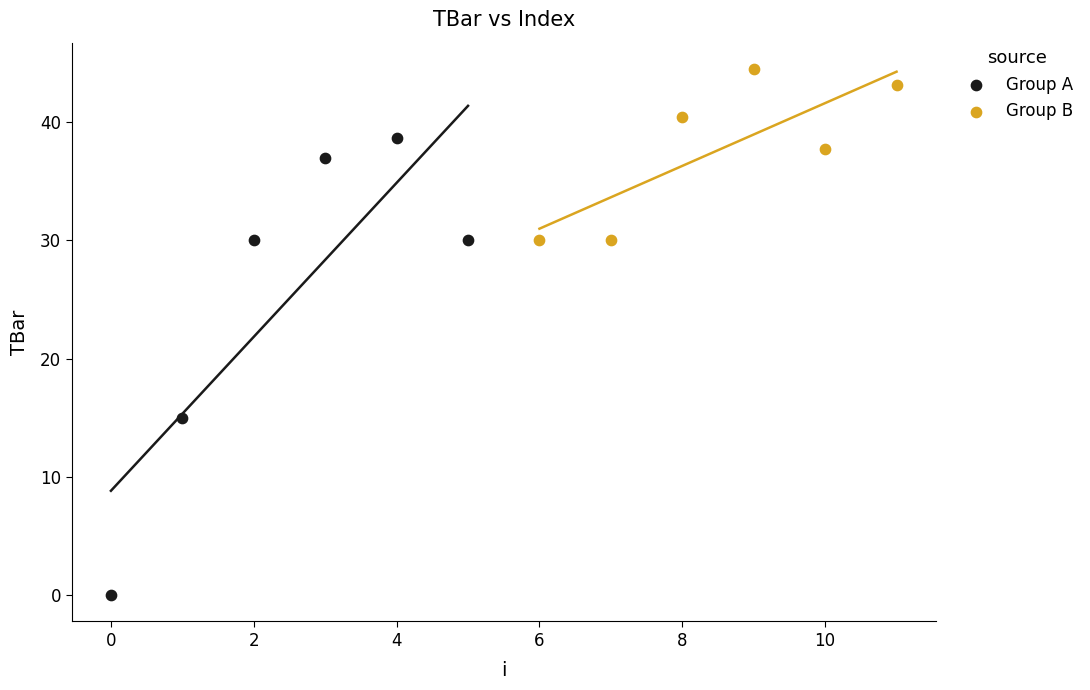

What are all the series names shown in the legend?

Group A, Group B